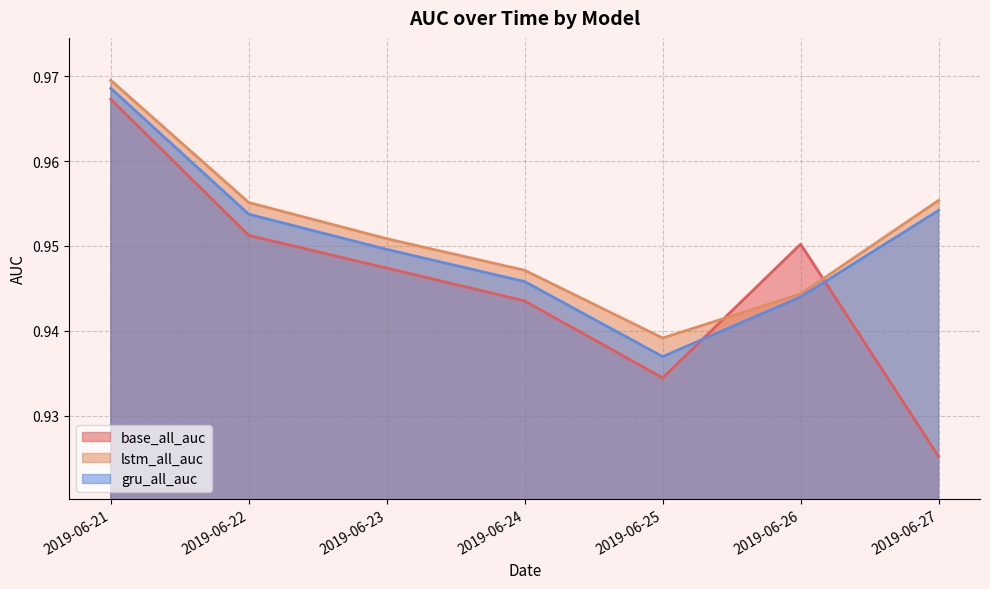

True or false: gru_all_auc and lstm_all_auc cross at least once.

False